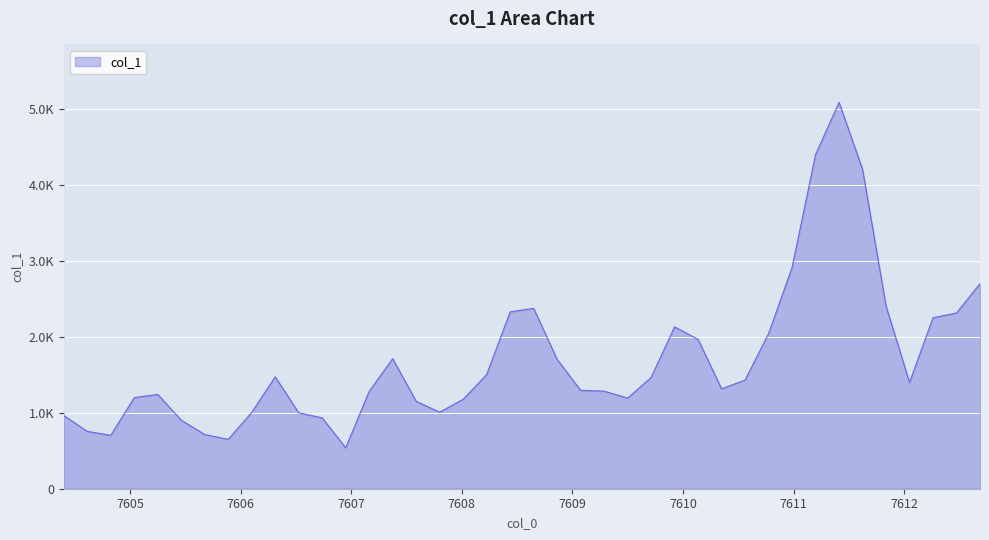

Does the chart display data point markers on the line(s)?

No